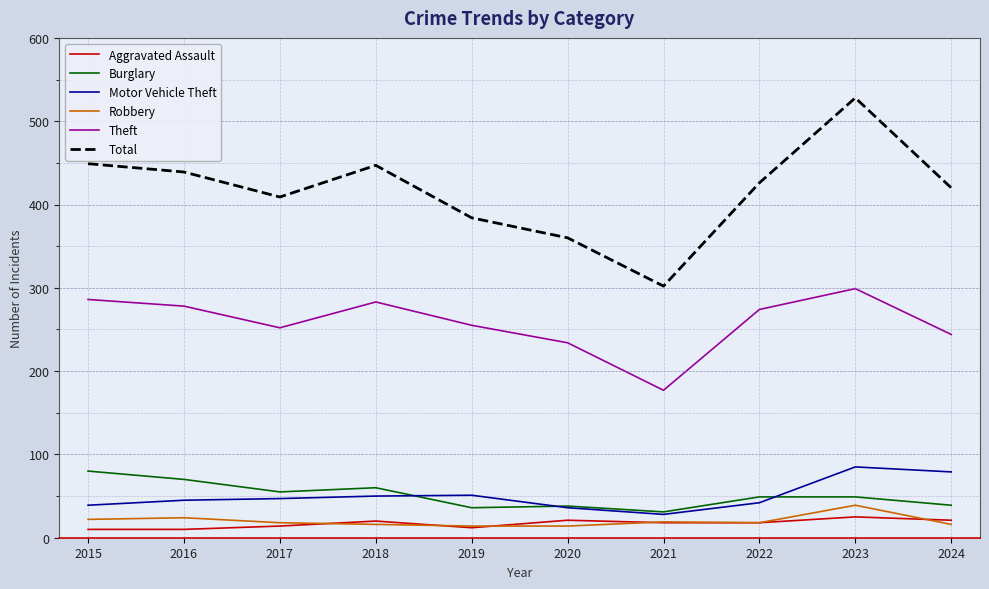

Is it true that Burglary equals 49 at 2022?

True